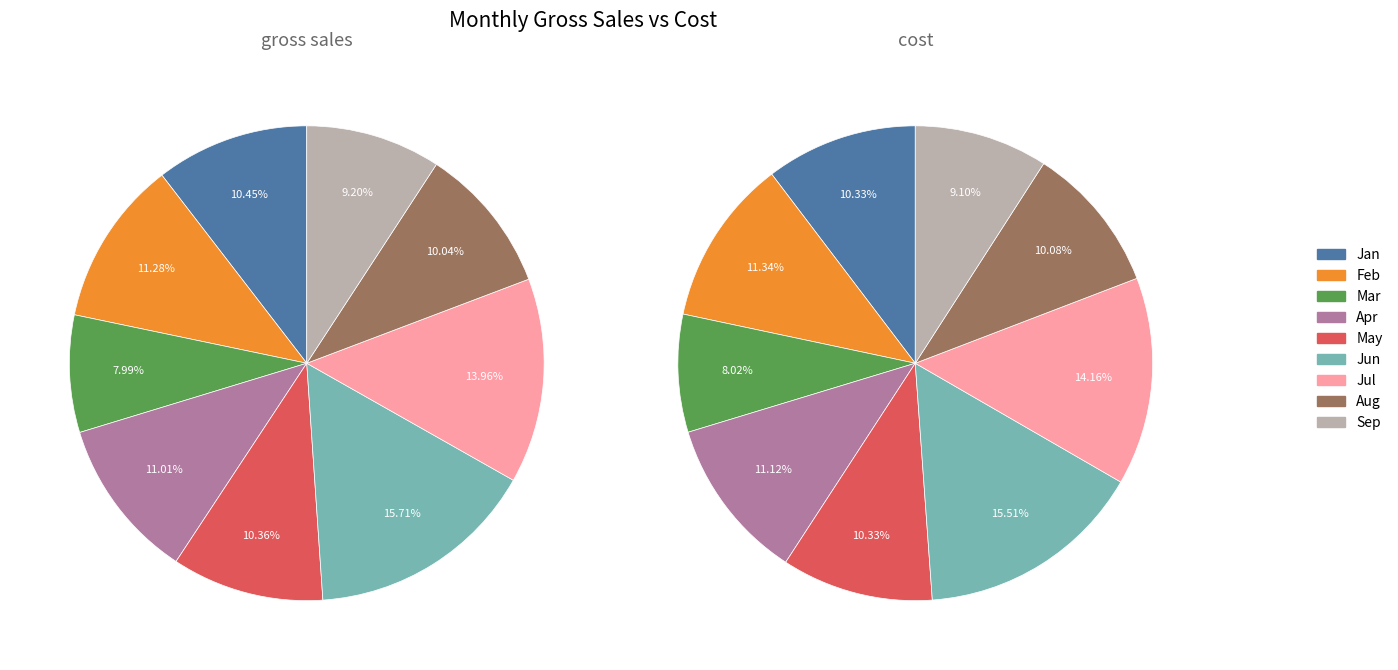

What is the total percentage of gross_sales and 2?

18.4%